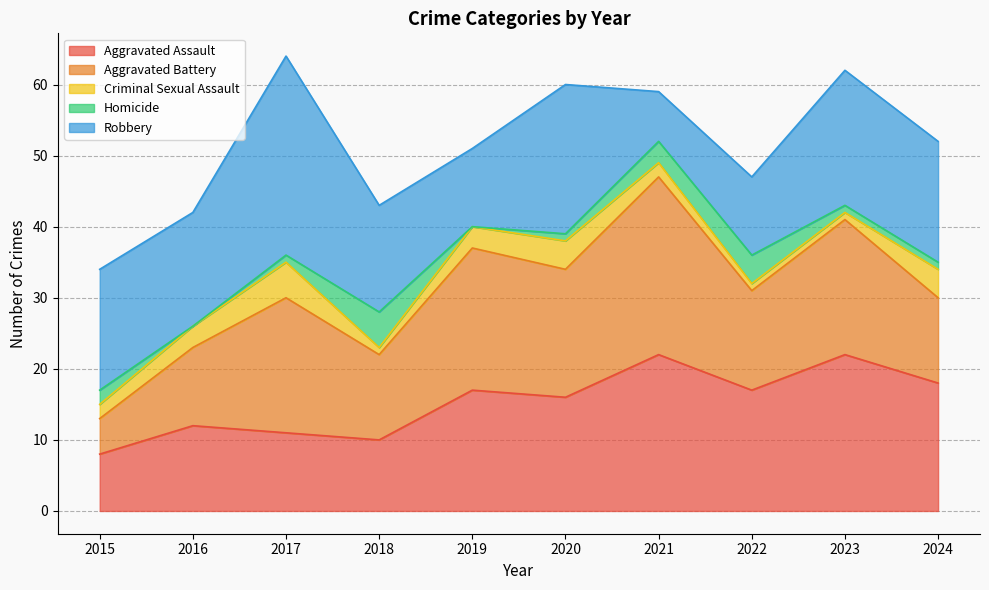

What is the minimum value for Aggravated Battery?

5